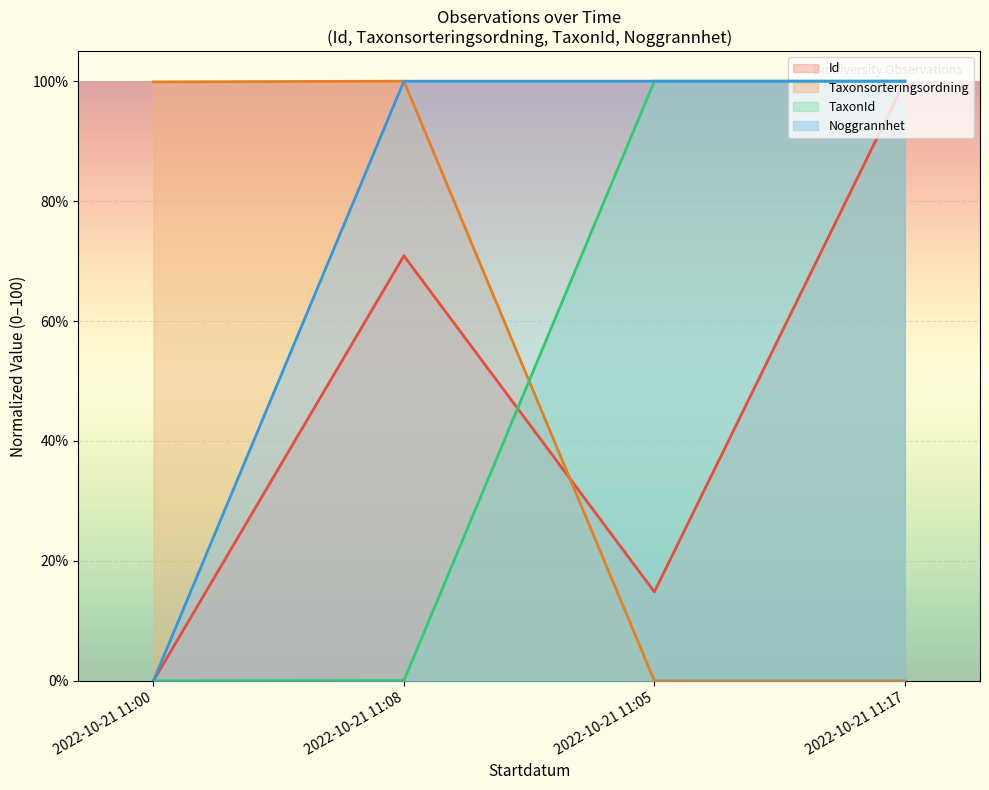

True or false: Taxonsorteringsordning has a value of -41.1 at 2022-10-21 11:17.

False